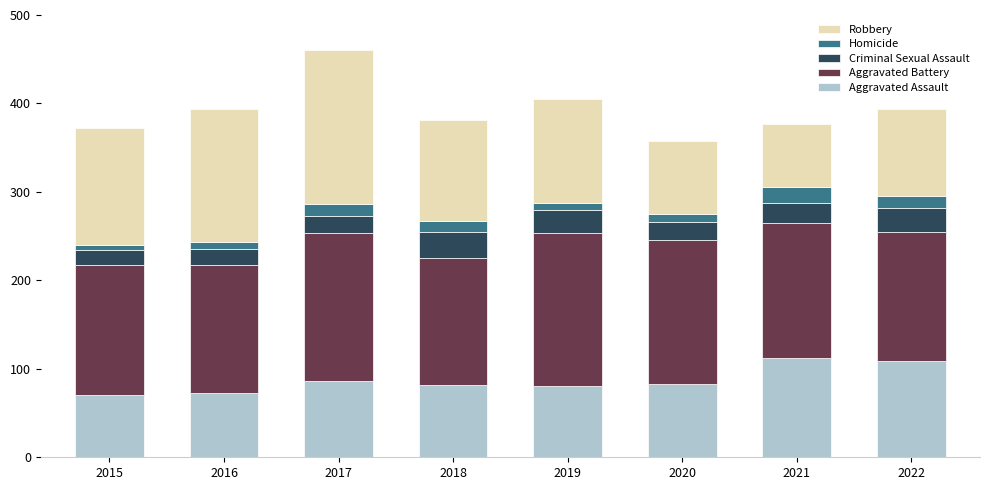

What is the total value across all series at 2018?

381